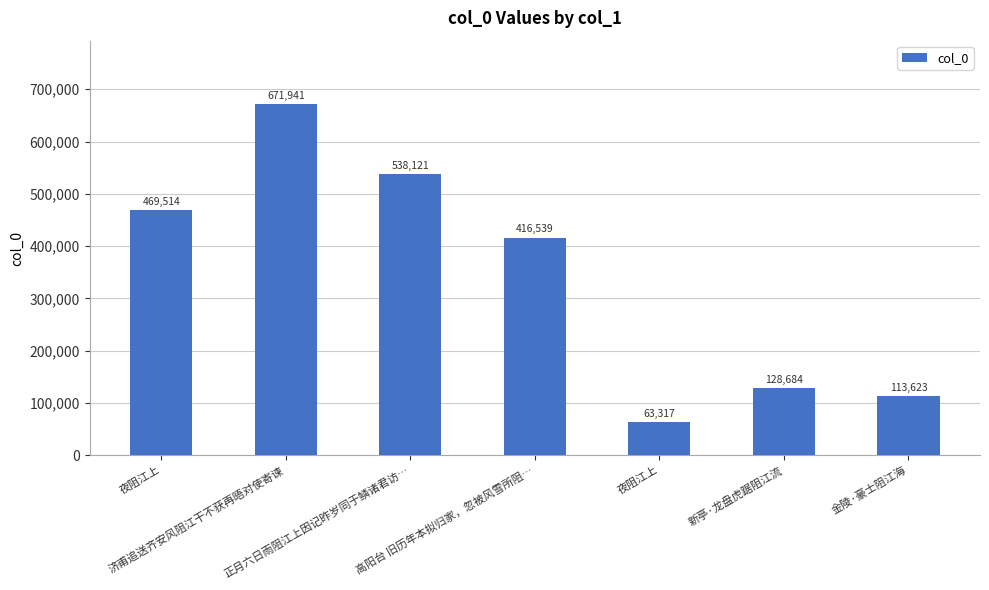

Which label corresponds to the largest value in the chart?

济甫追送齐安风阻江干不获再晤对使寄谏